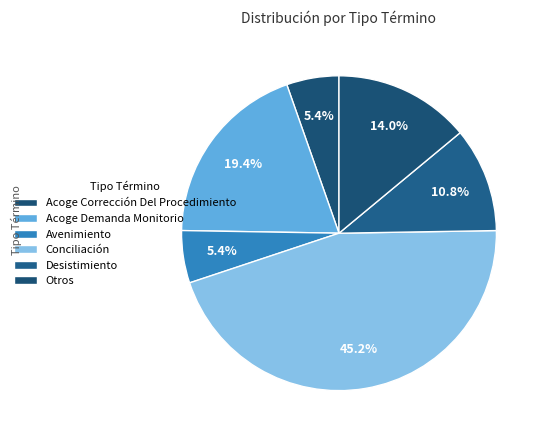

How many slices are in this pie chart?

6